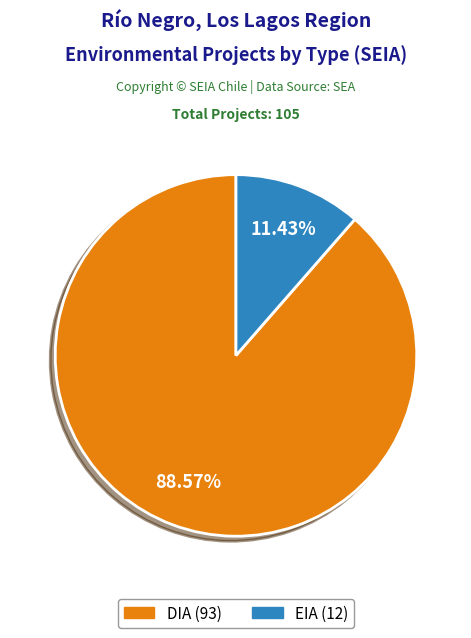

How many slices are in this pie chart?

2